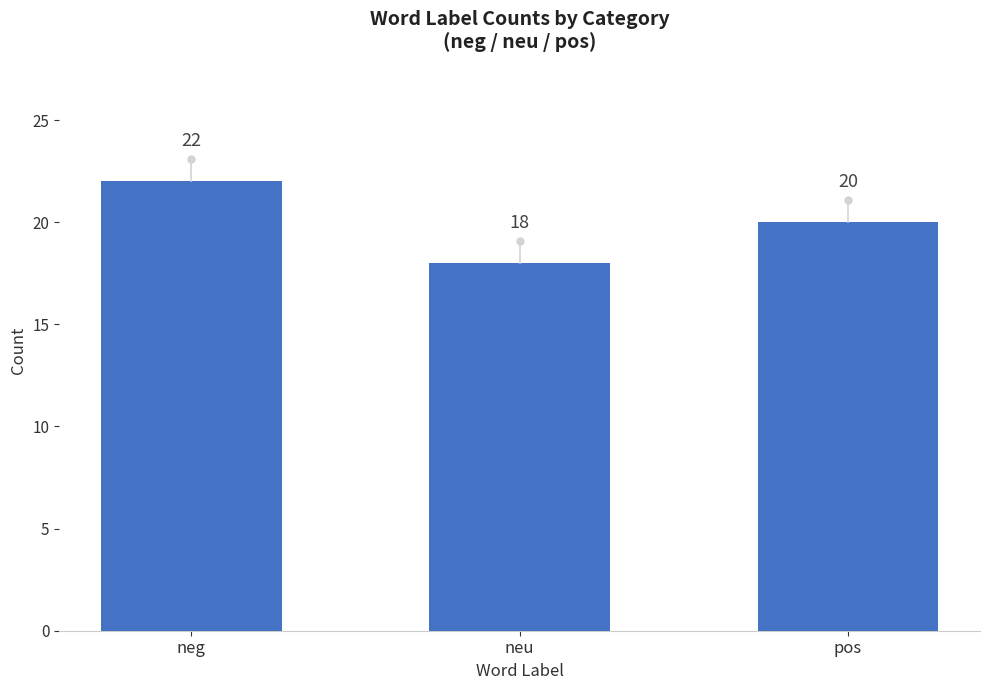

What is the minimum value shown in the chart?

18